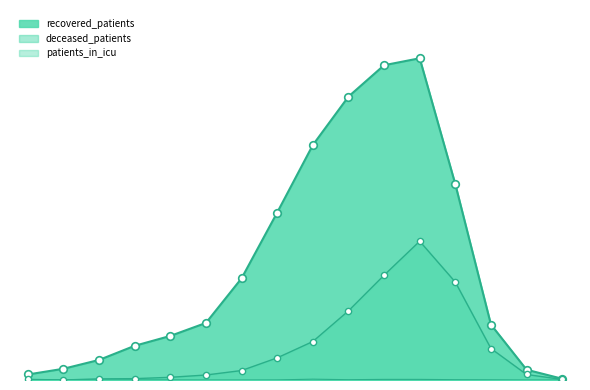

Which series contains the lowest Y value?

deceased_patients